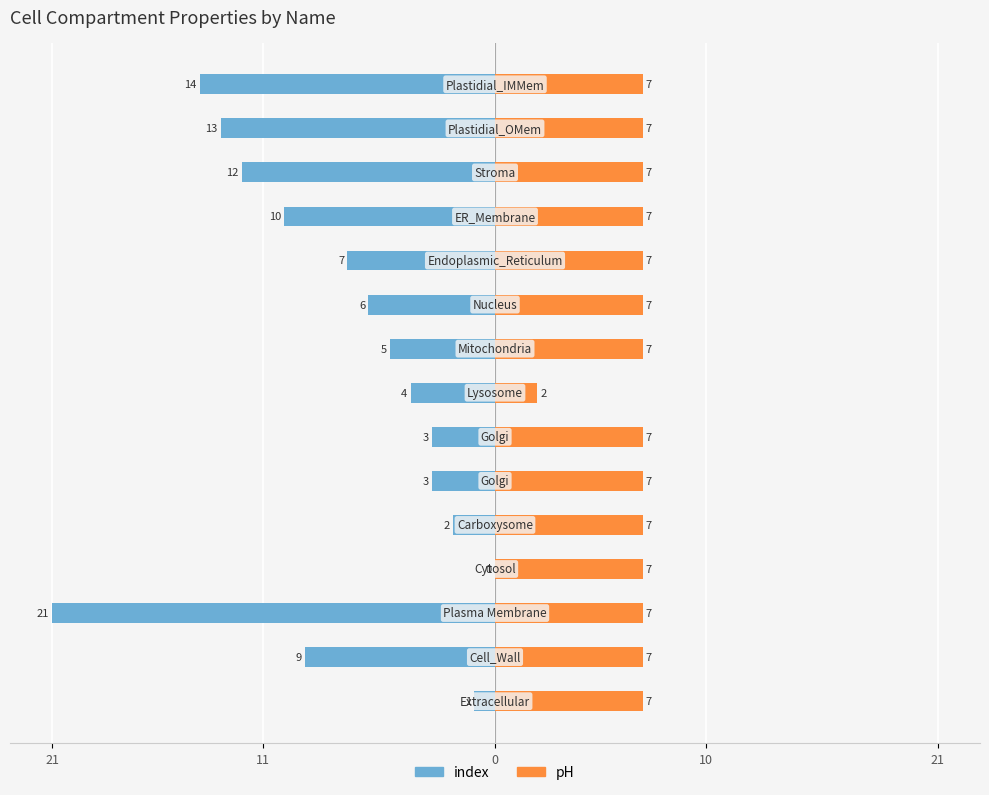

Reading right to left, list all the values displayed in this chart.

index: -14	-13	-12	-10	-7	-6	-5	-4	-3	-3	-2	0	-21	-9	-1
pH: 7	7	7	7	7	7	7	2	7	7	7	7	7	7	7